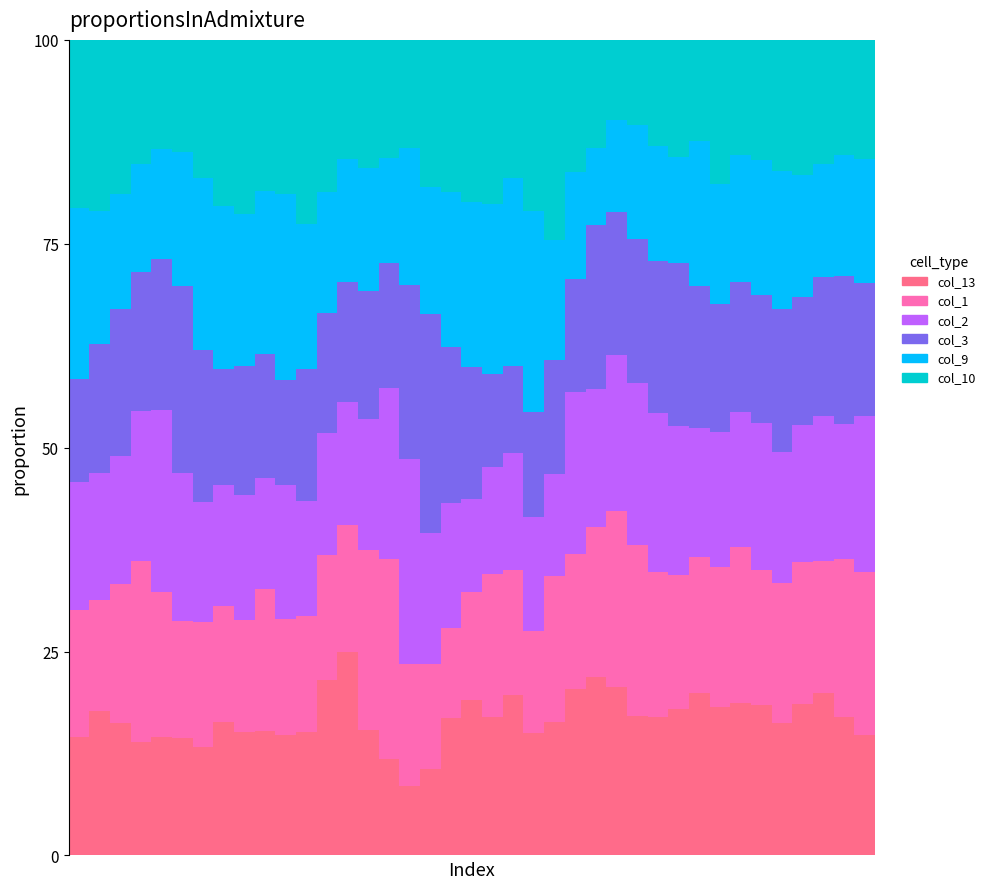

How many categories are shown in the chart?

39